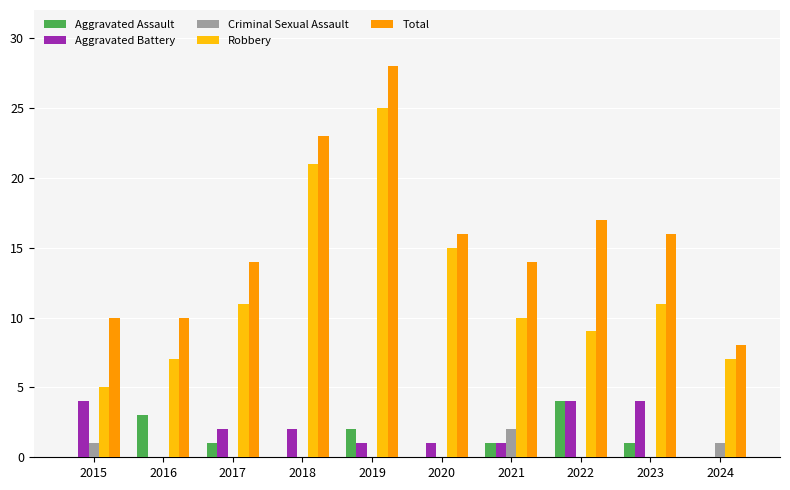

True or false: Total has a value of 10 at 2015.

True